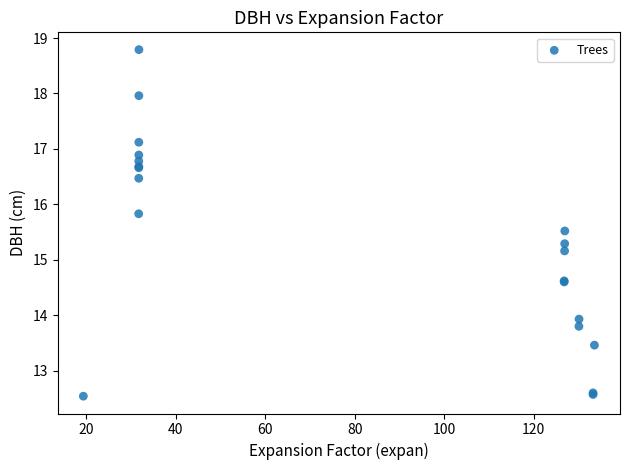

What Y value in the scatter plot is closest to 15?

15.2